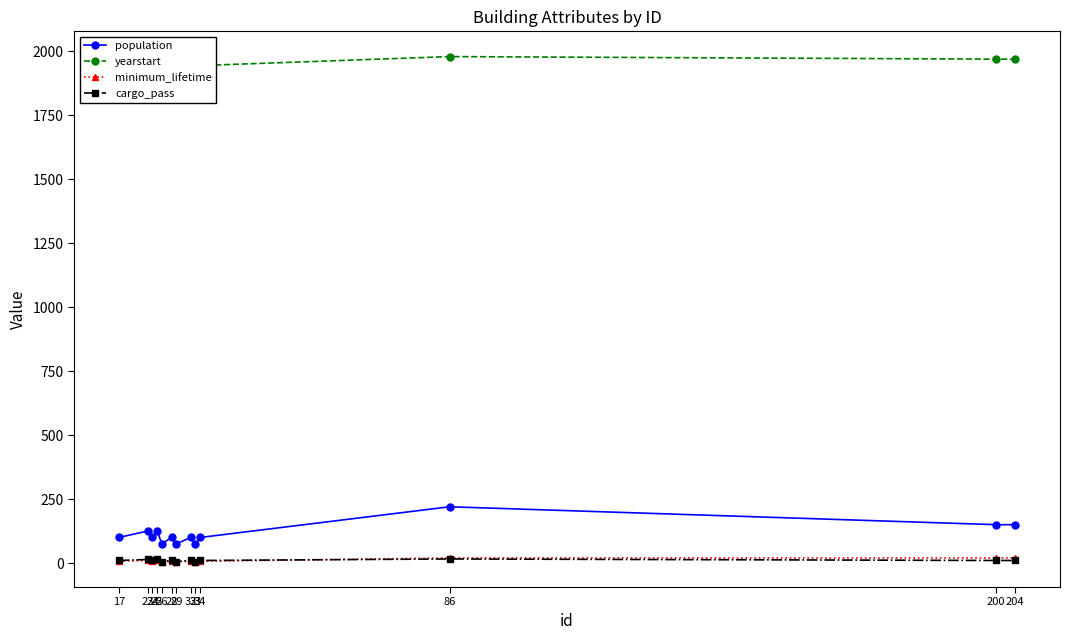

Is the value of population at 28 greater than the value of cargo_pass at 33?

Yes